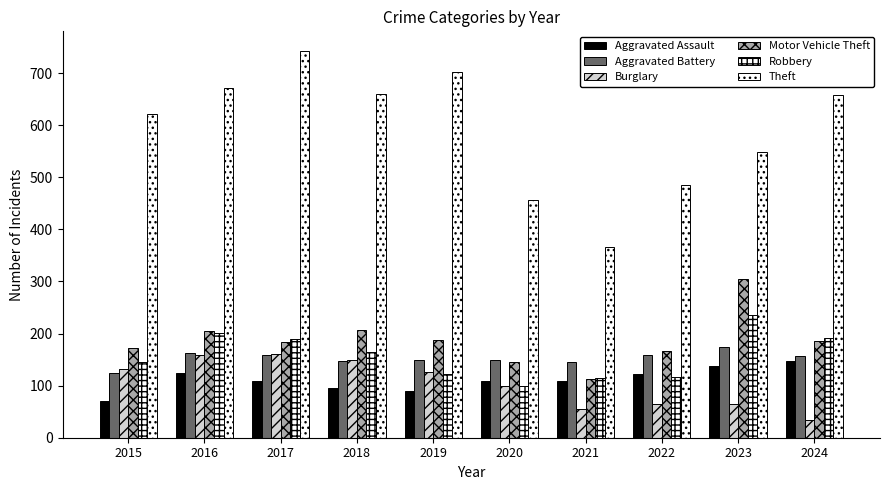

Read the Burglary value at 2018, to the nearest 50.

150